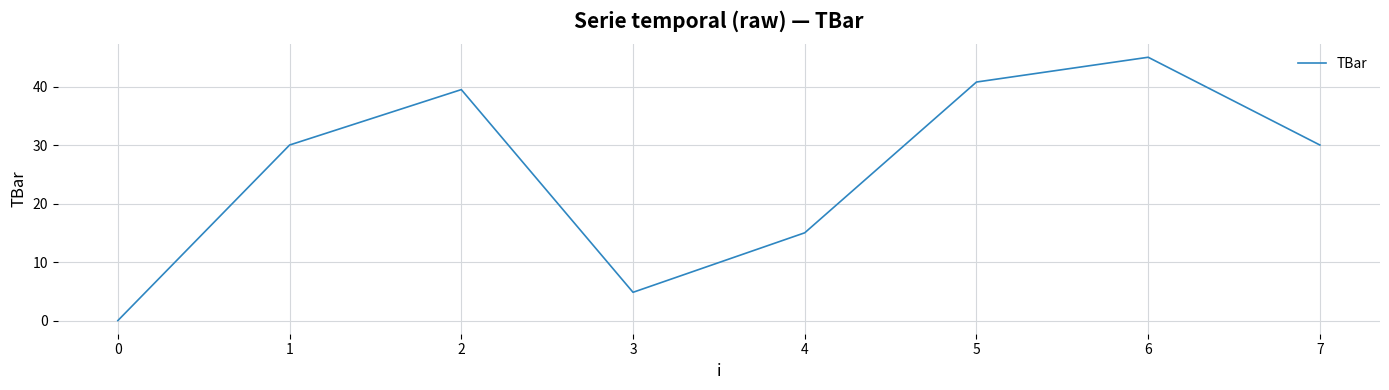

Is this an area chart (filled region under the line)?

No